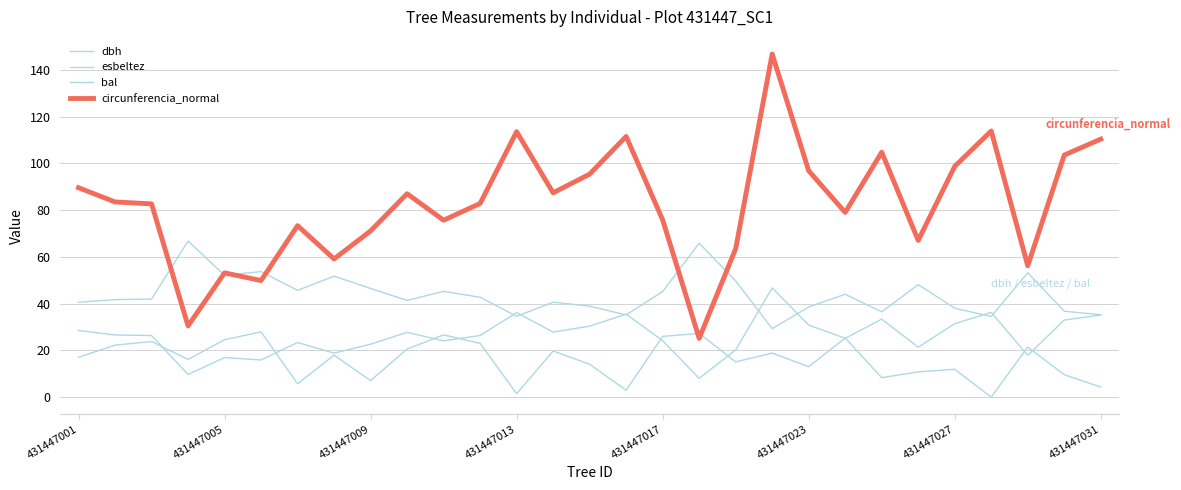

Does the chart have visible grid lines?

Yes